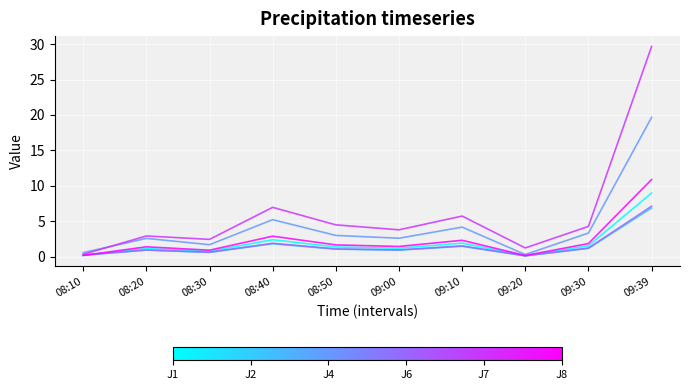

Which label corresponds to the largest value in the chart?

09:39